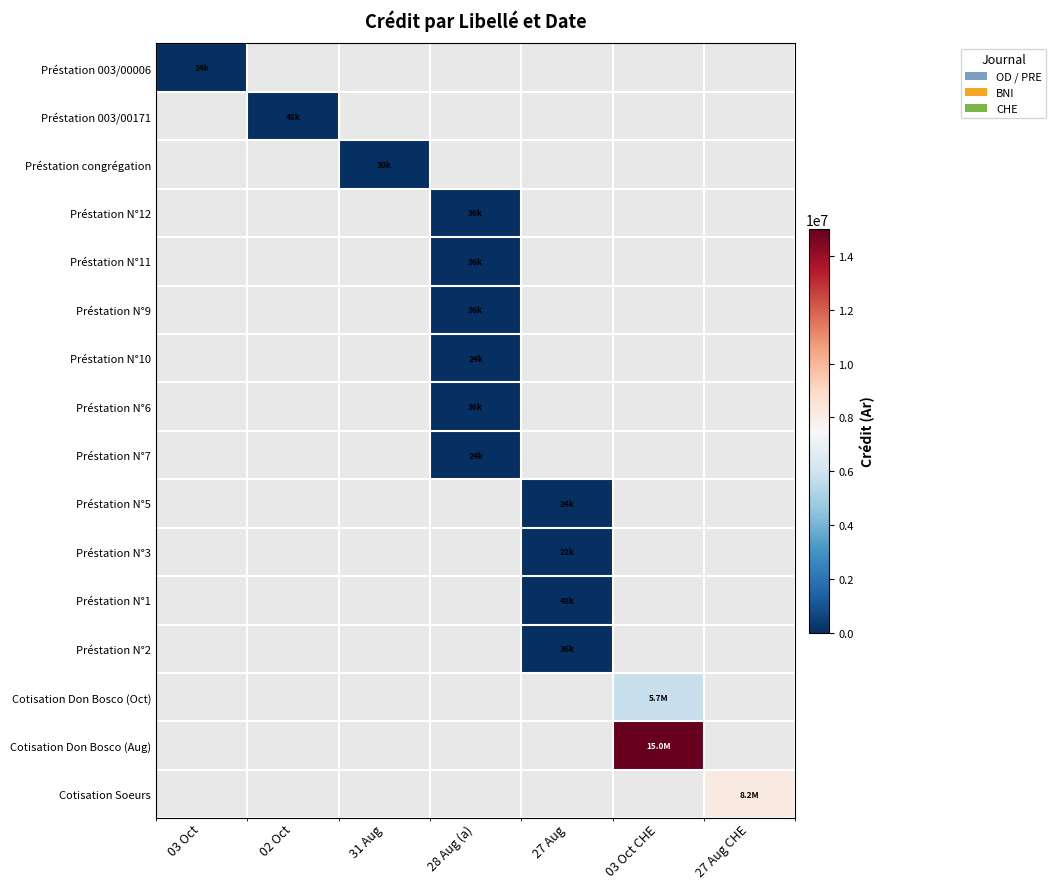

Between 27 Aug and 27 Aug CHE, which is larger?

27 Aug CHE